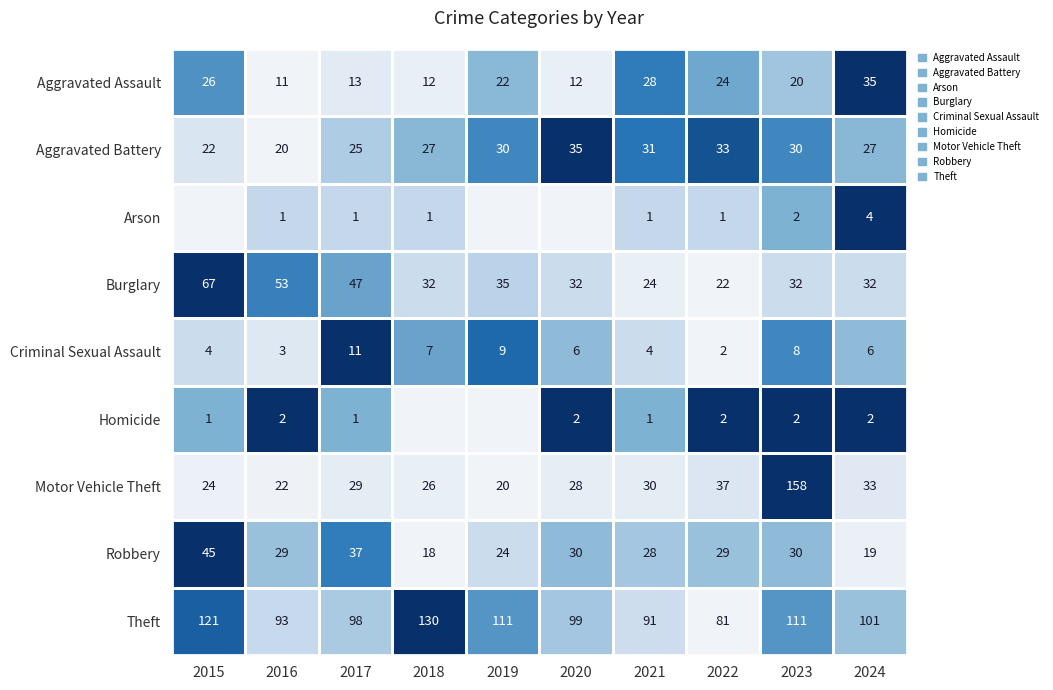

Is it true that Criminal Sexual Assault equals 0.3 at 2015?

False